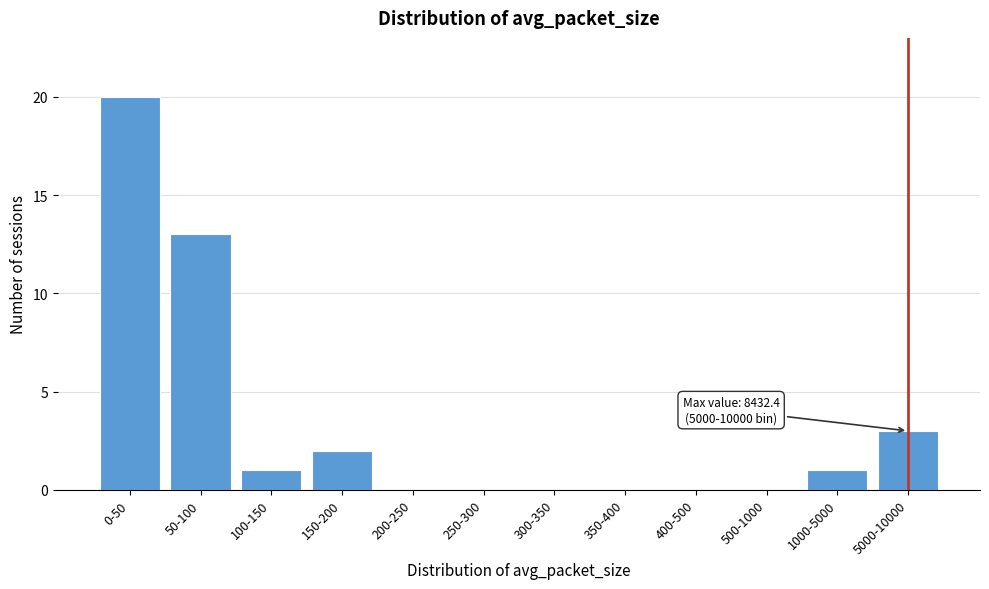

Reading left to right, list all the values displayed in this chart.

0-50=20	50-100=13	100-150=1	150-200=2	200-250=0	250-300=0	300-350=0	350-400=0	400-500=0	500-1000=0	1000-5000=1	5000-10000=3